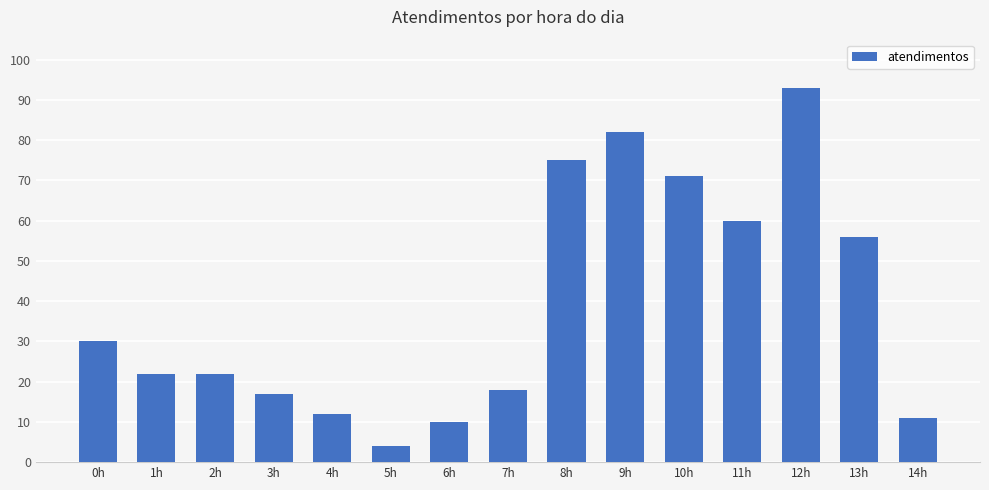

What is the change in value from 6h to 14h?

+1